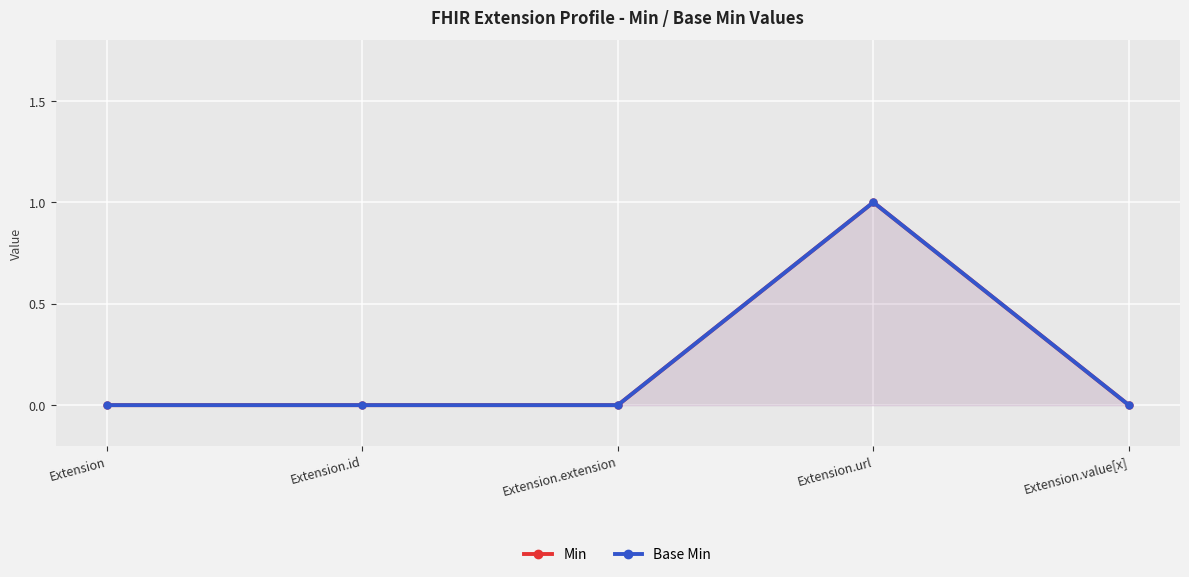

Is the value of Min at Extension.extension greater than the value of Base Min at Extension.id?

No